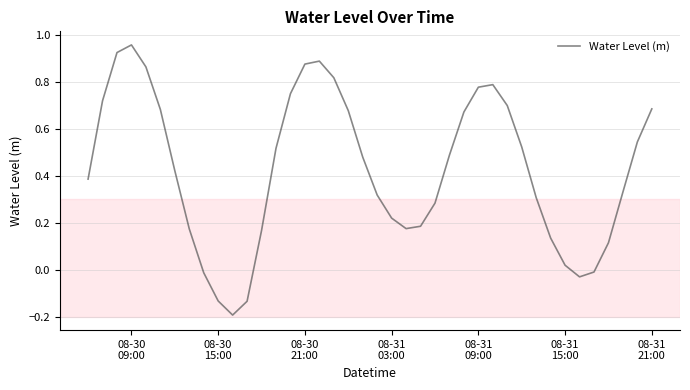

What is the difference between the maximum and minimum values?

1.2